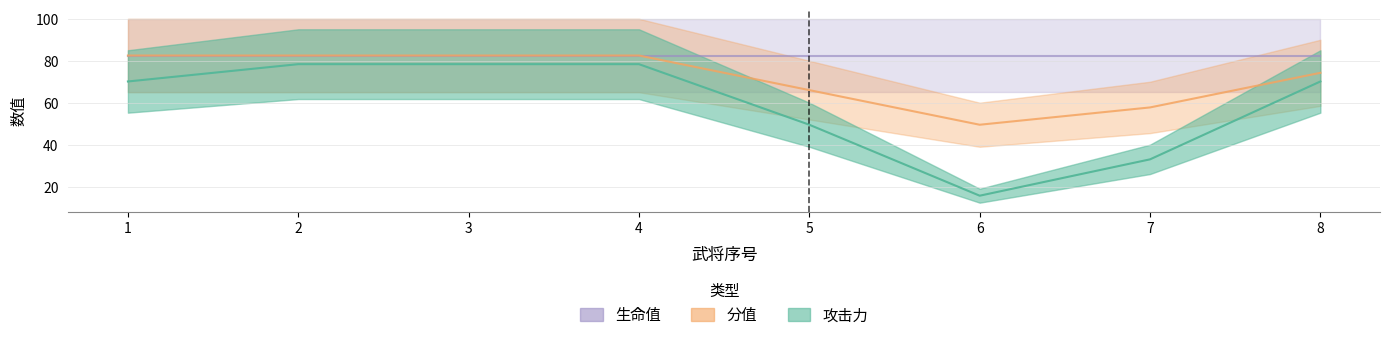

True or false: 分值 has a value of 74.2 at 8.

True